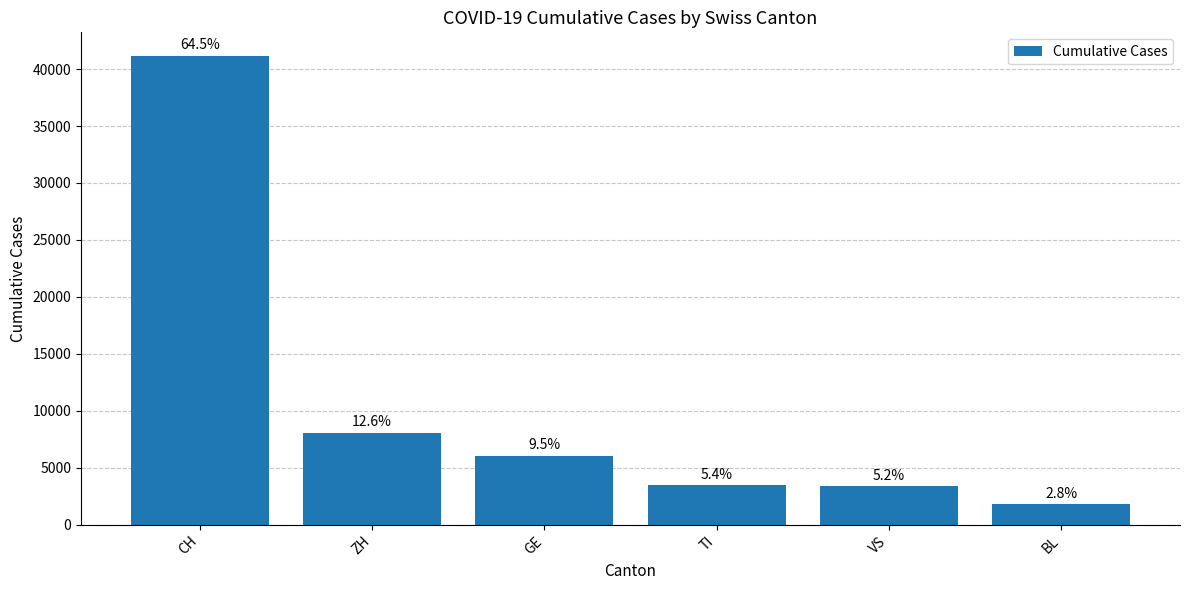

How many bars are there in total?

6